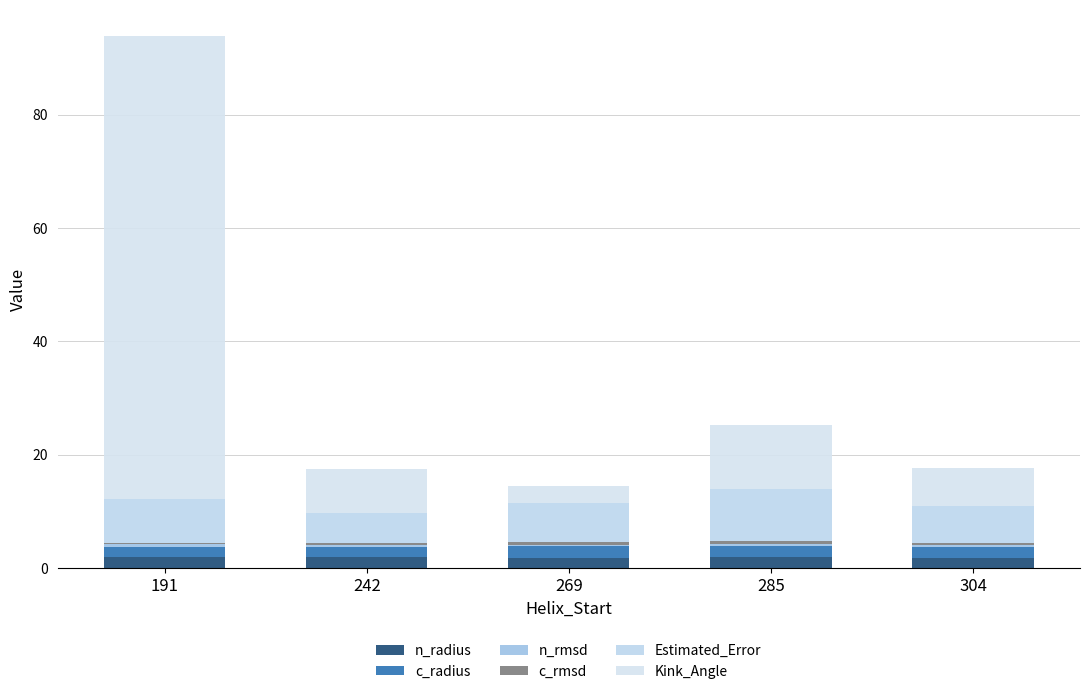

Are the bars horizontal?

No